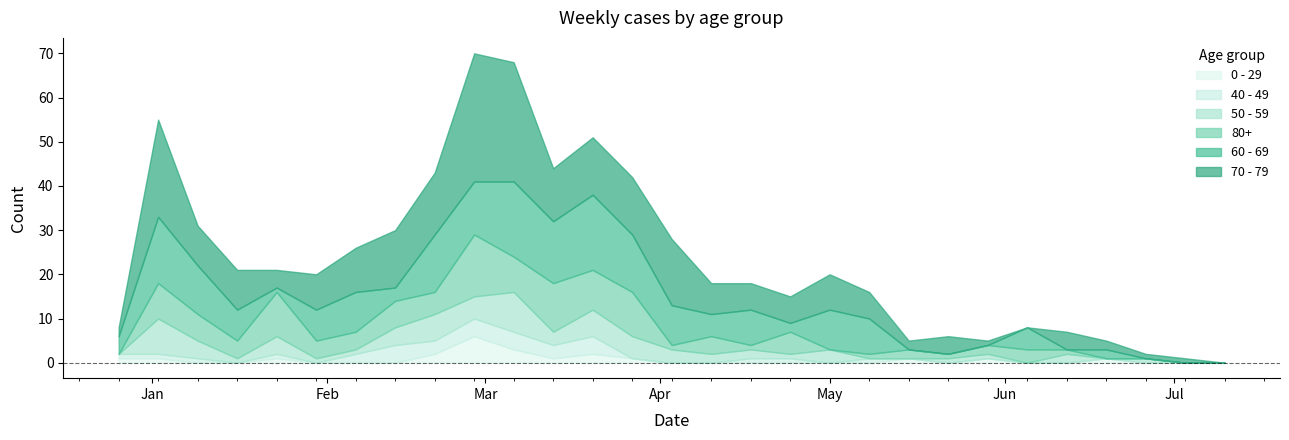

At which category does 40 - 49 reach its first local valley?

2023-01-16